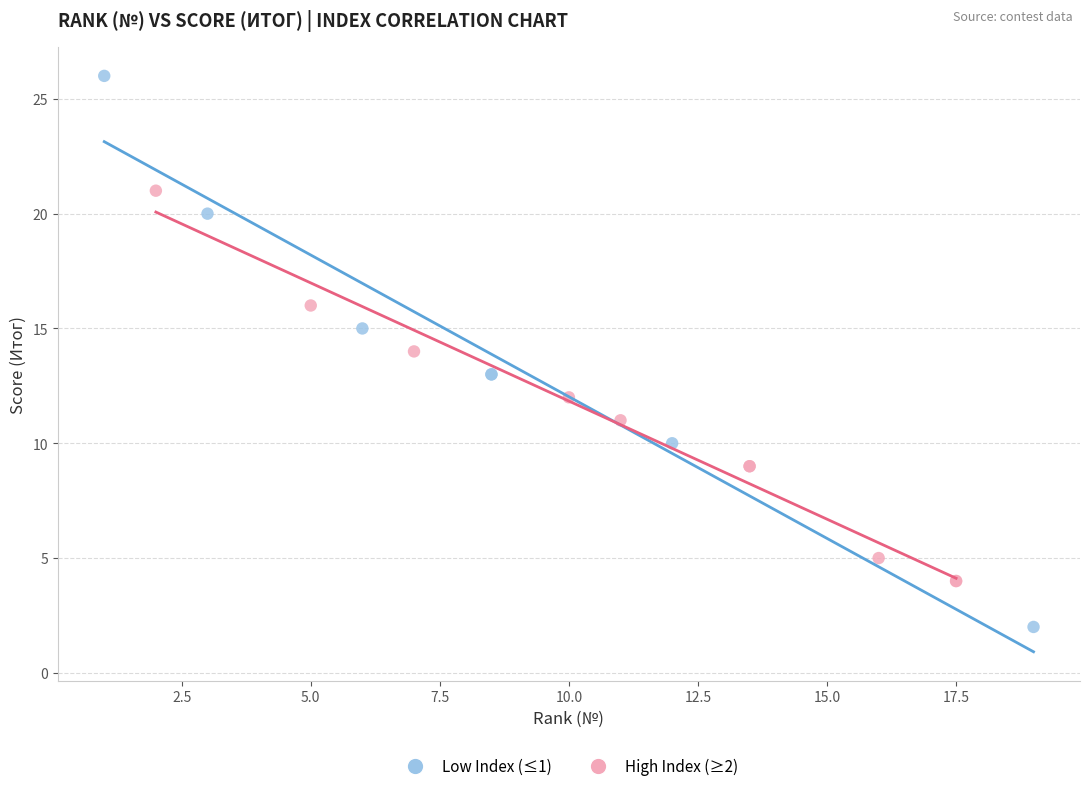

Which series reaches the maximum Y coordinate?

Low Index (≤1)